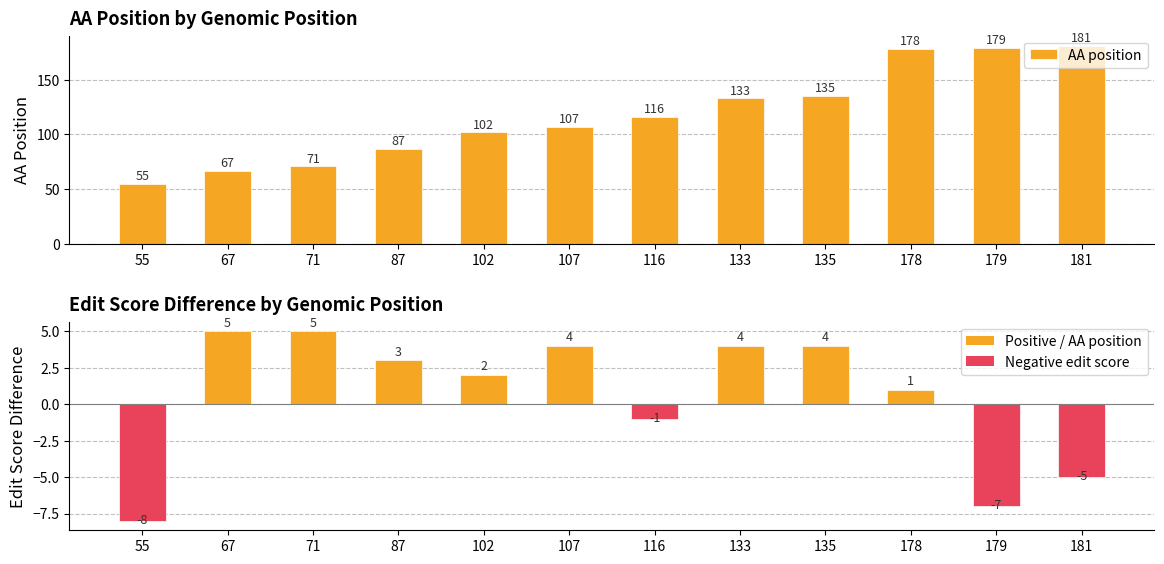

Reading left to right, what are all the values shown in this chart?

AA position: 55=55	67=67	71=71	87=87	102=102	107=107	116=116	133=133	135=135	178=178	179=179	181=181
edit score difference: 55=-8	67=5	71=5	87=3	102=2	107=4	116=-1	133=4	135=4	178=1	179=-7	181=-5